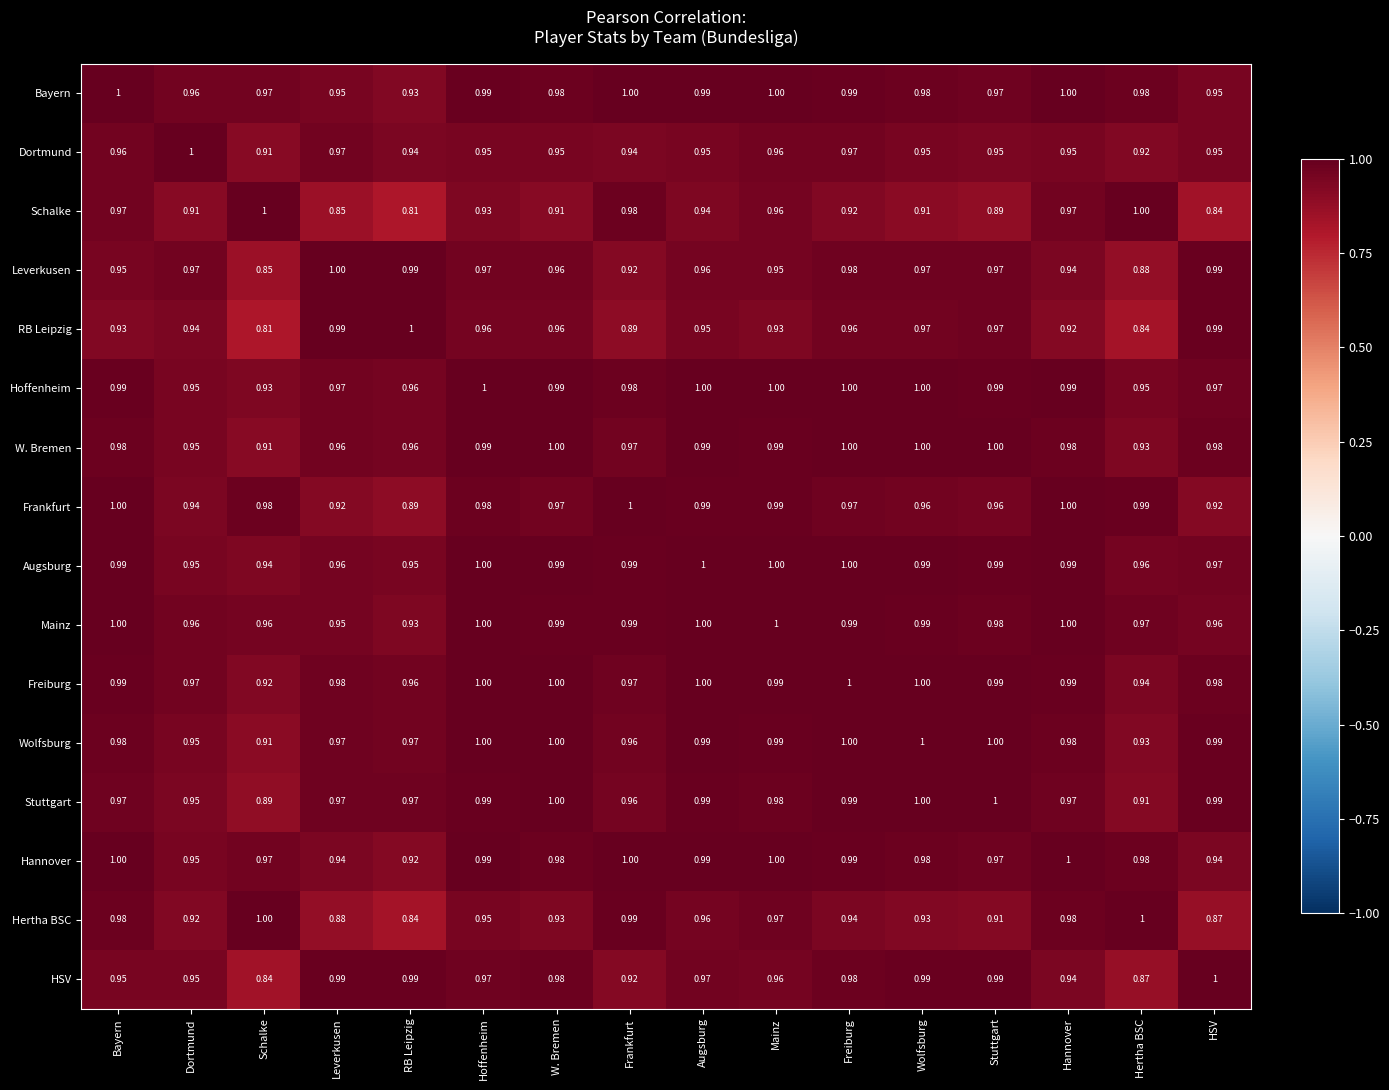

Where is Hoffenheim nearest to the value 0?

Schalke